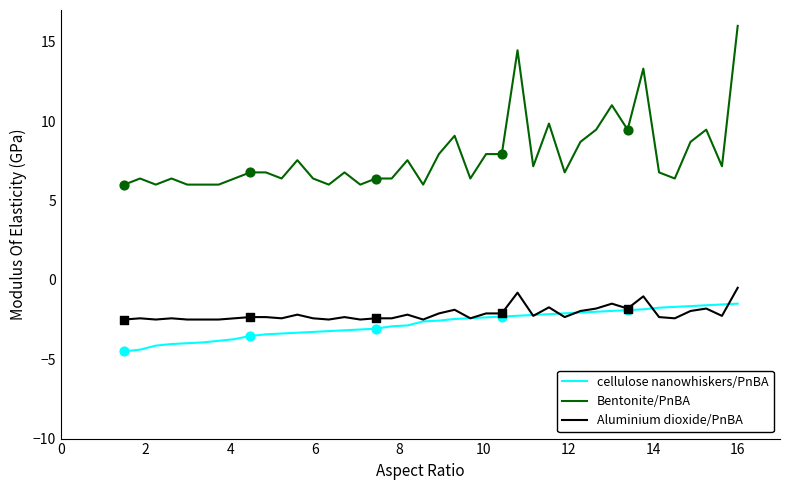

Which series has the largest range (max minus min)?

Bentonite/PnBA